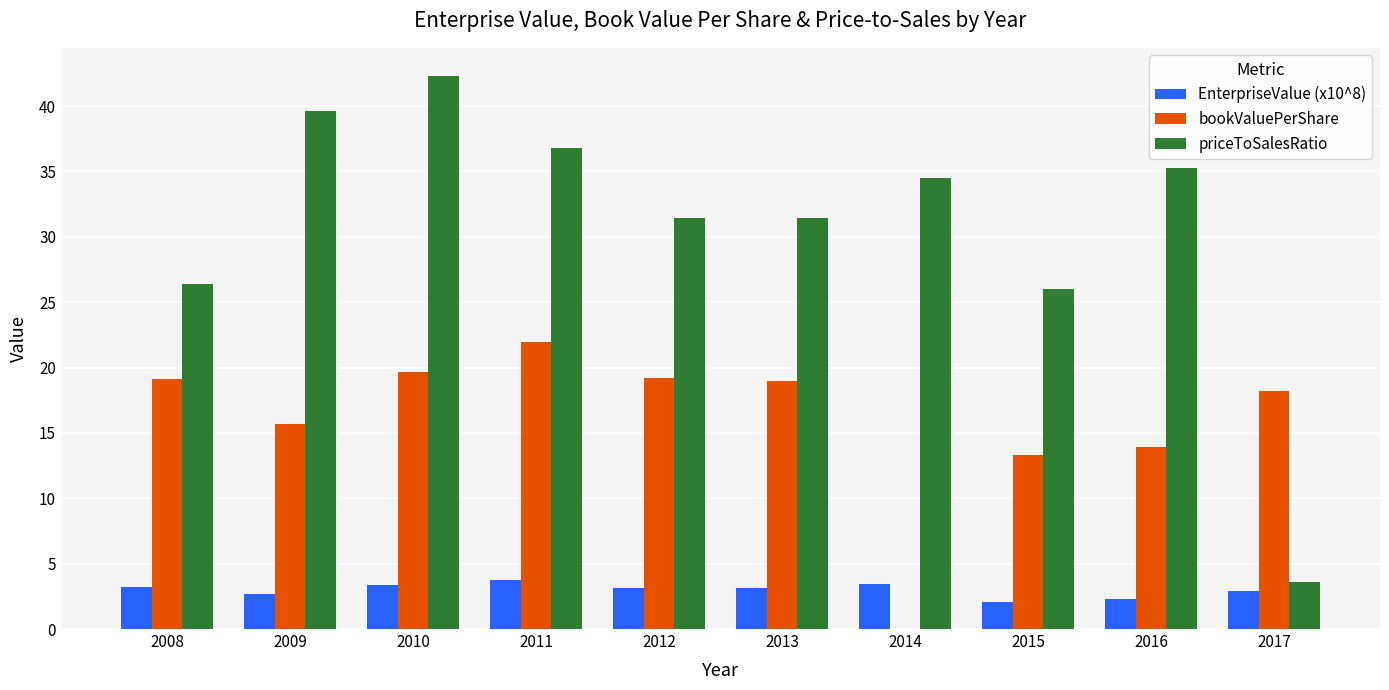

Is it true that priceToSalesRatio equals 70.4 at 2010?

False